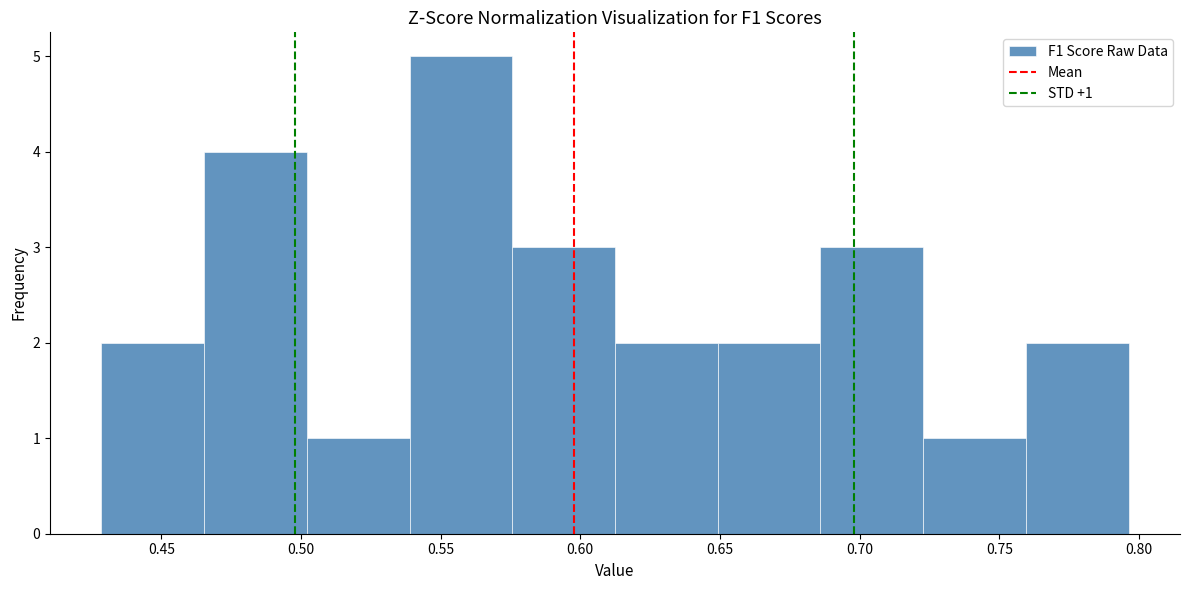

Which range on the x-axis has the tallest bar?

0.540 to 0.575